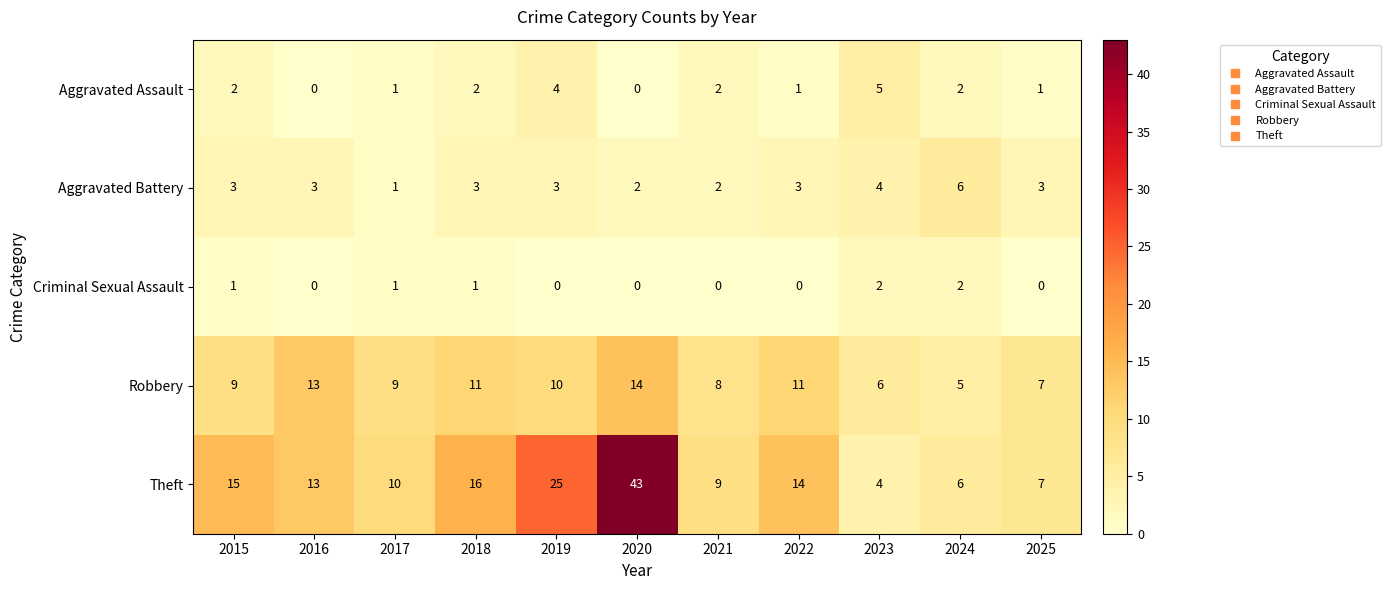

What is the highest value of the Aggravated Assault series?

5